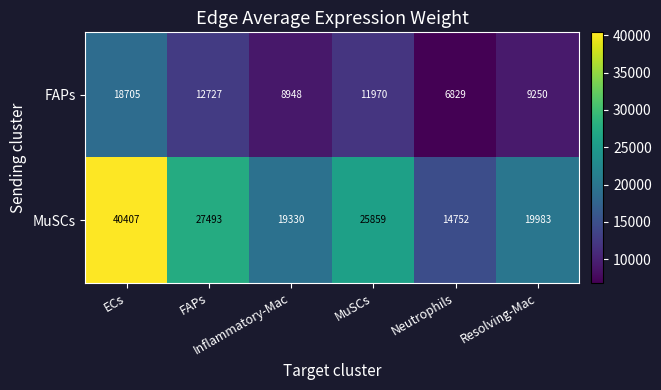

What is the smallest value displayed?

6829